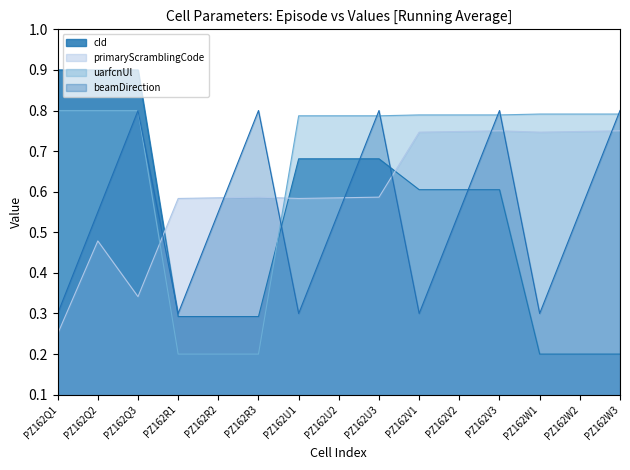

What is the lowest value of the primaryScramblingCode series?

0.2